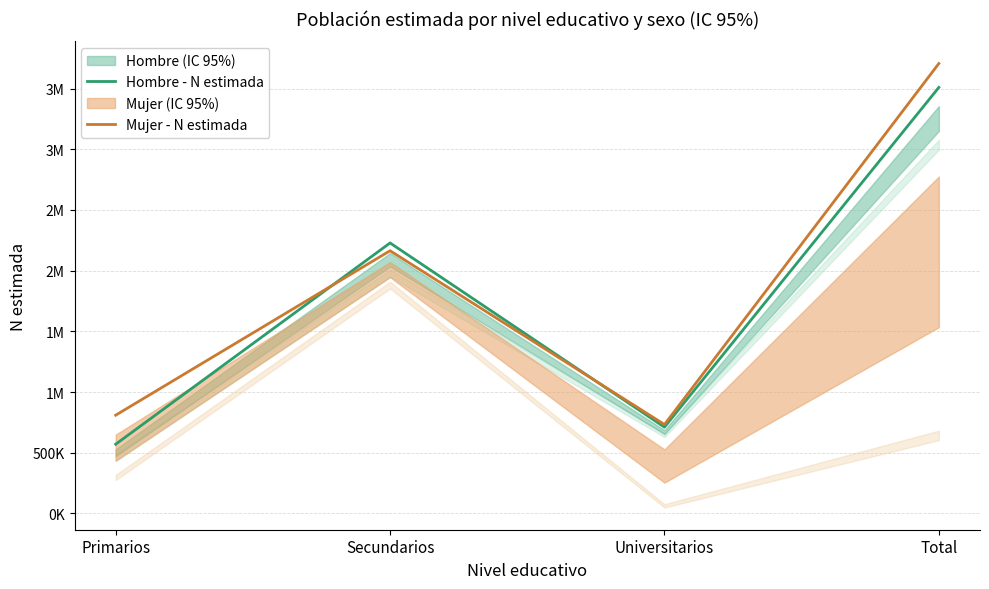

At which label does Mujer - N estimada reach its peak?

Total